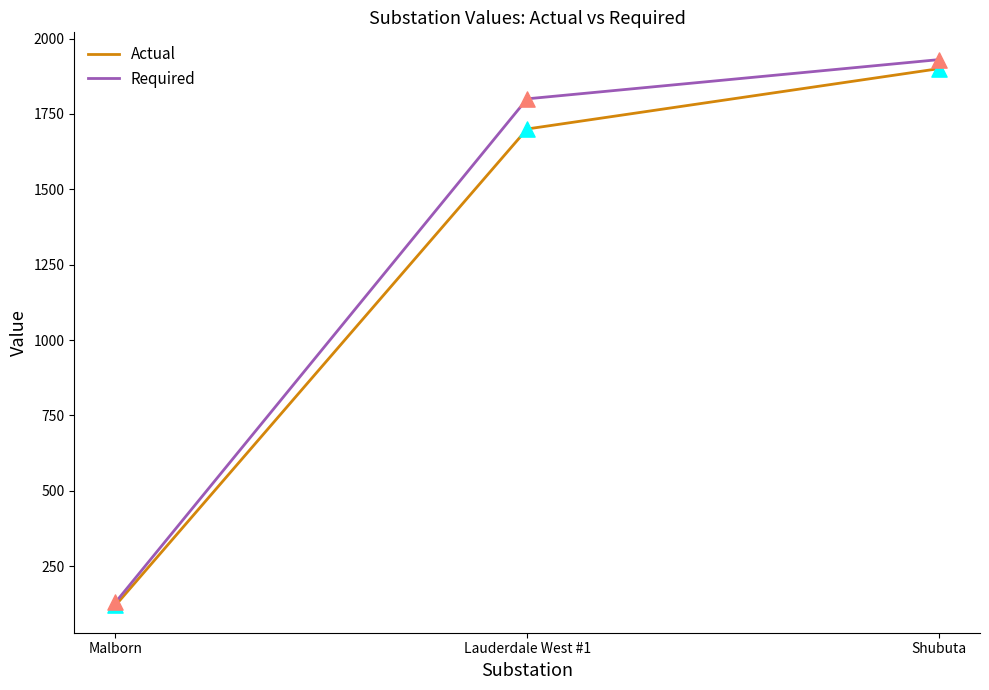

What is the total value across all series at Shubuta?

3830